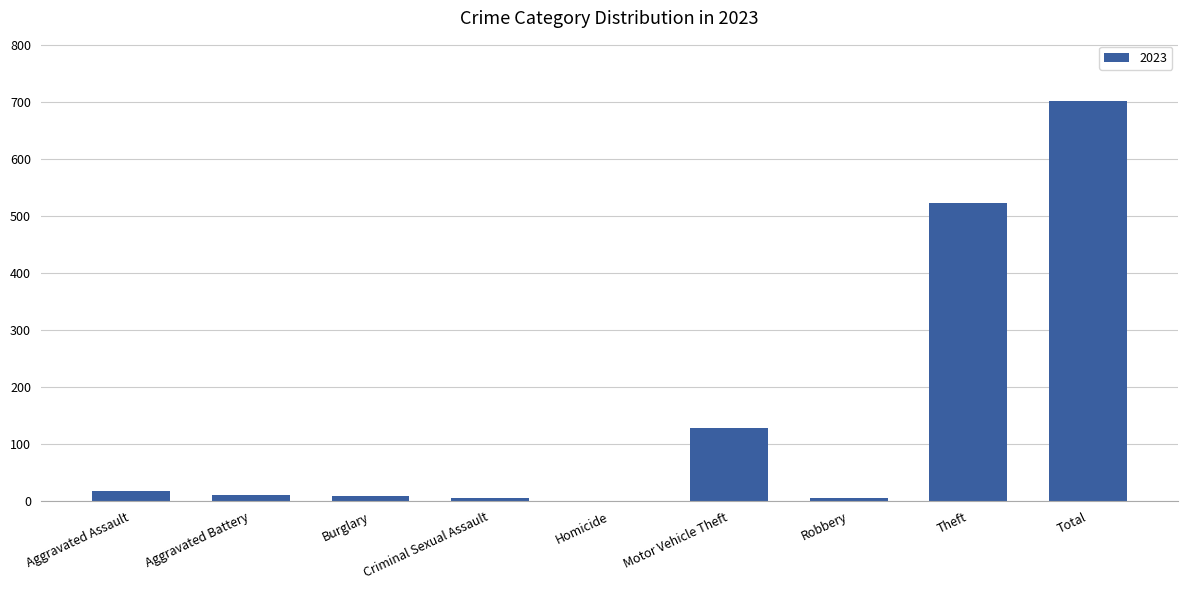

What is the sum of the values at Theft and Total?

1226